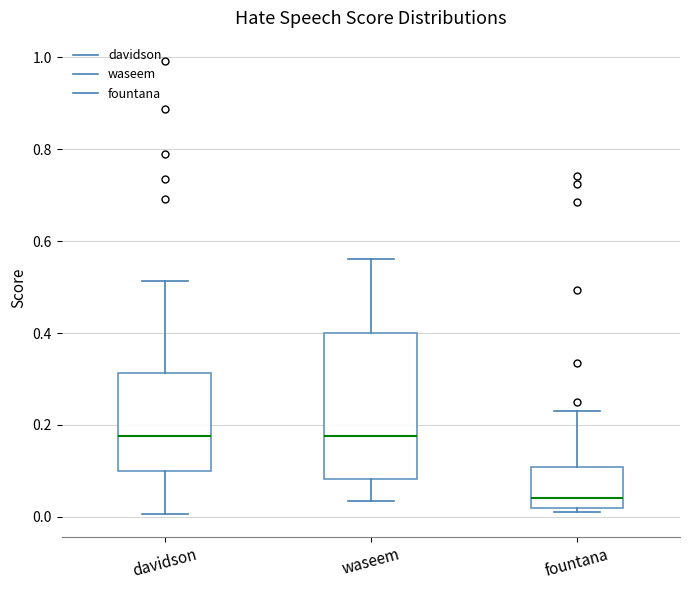

Reading left to right, transcribe this box plot: for each box, give where its median line is, the range the box spans, and where its two whiskers end, as read against the y-axis. The values are not printed on the chart, so give them approximately, as read against the axis.

davidson: median 0.18, box 0.10 to 0.32, whiskers 0.00 to 0.52
waseem: median 0.18, box 0.08 to 0.40, whiskers 0.04 to 0.56
fountana: median 0.04, box 0.02 to 0.10, whiskers 0.02 (just below the box's lower edge) to 0.24